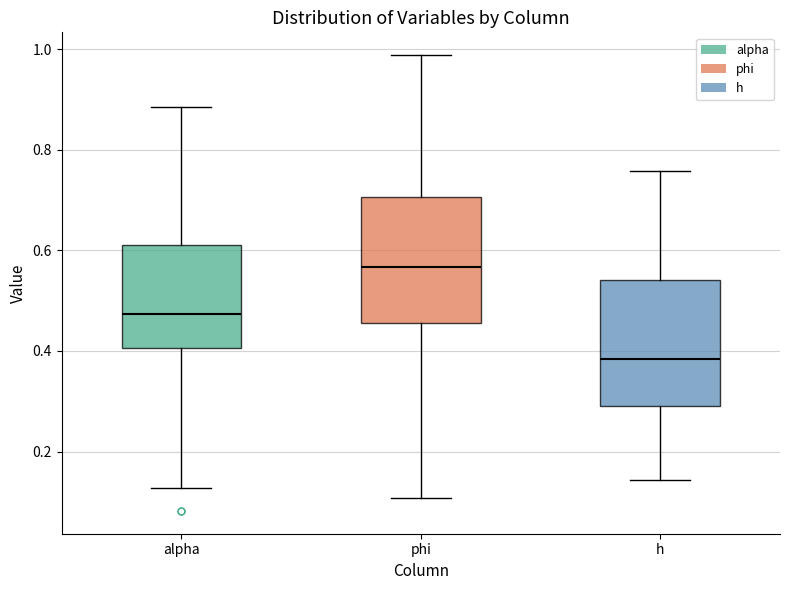

Which box's median line is the highest?

phi